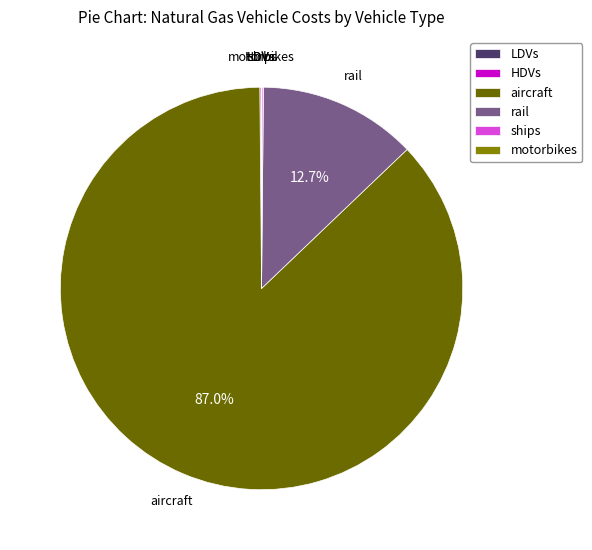

Which slice represents more than half of the pie?

aircraft